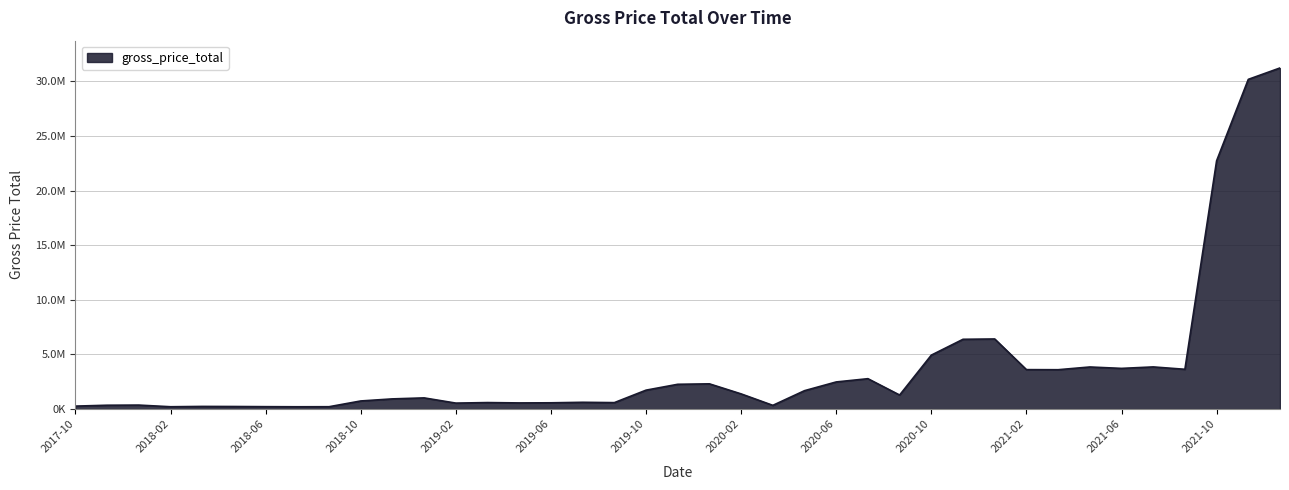

Rank the categories by value from highest to lowest.

2021-12-01, 2021-11-01, 2021-10-01, 2020-12-01, 2020-11-01, 2020-10-01, 2021-07-01, 2021-04-01, 2021-06-01, 2021-08-01, 2021-02-01, 2021-03-01, 2020-07-01, 2020-06-01, 2019-12-01, 2019-11-01, 2019-10-01, 2020-04-01, 2020-02-01, 2020-08-01, 2018-12-01, 2018-11-01, 2018-10-01, 2019-07-01, 2019-03-01, 2019-08-01, 2019-06-01, 2019-04-01, 2019-02-01, 2017-12-01, 2017-11-01, 2020-03-01, 2017-10-01, 2018-03-01, 2018-04-01, 2018-06-01, 2018-08-01, 2018-02-01, 2018-07-01